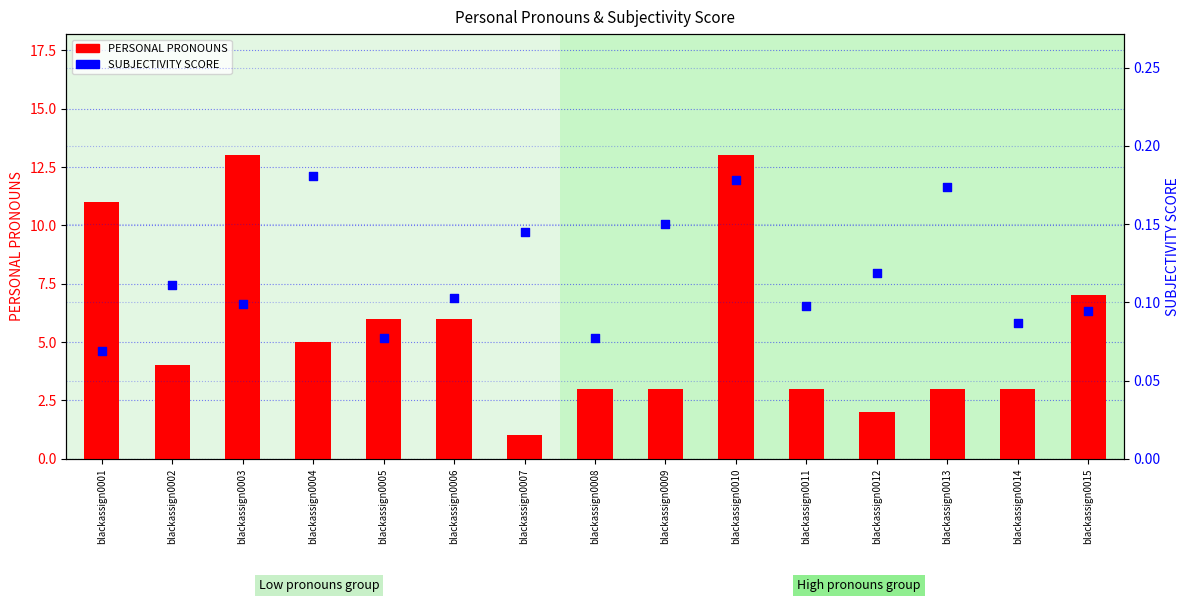

Which series has the largest Y range (max minus min)?

PERSONAL PRONOUNS